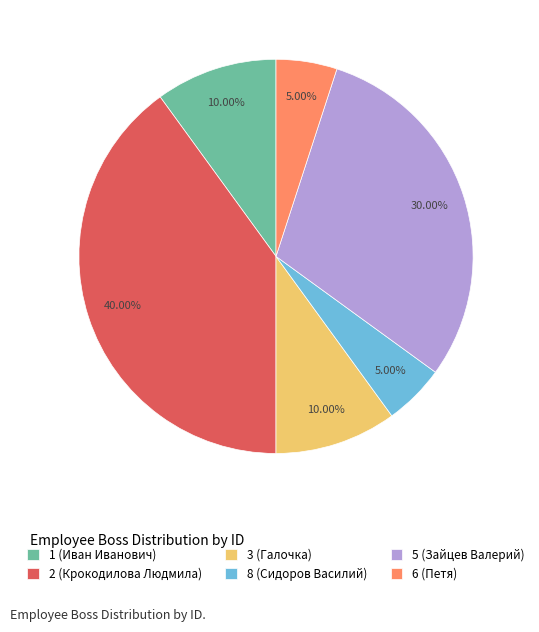

Is there a majority slice in this chart?

No